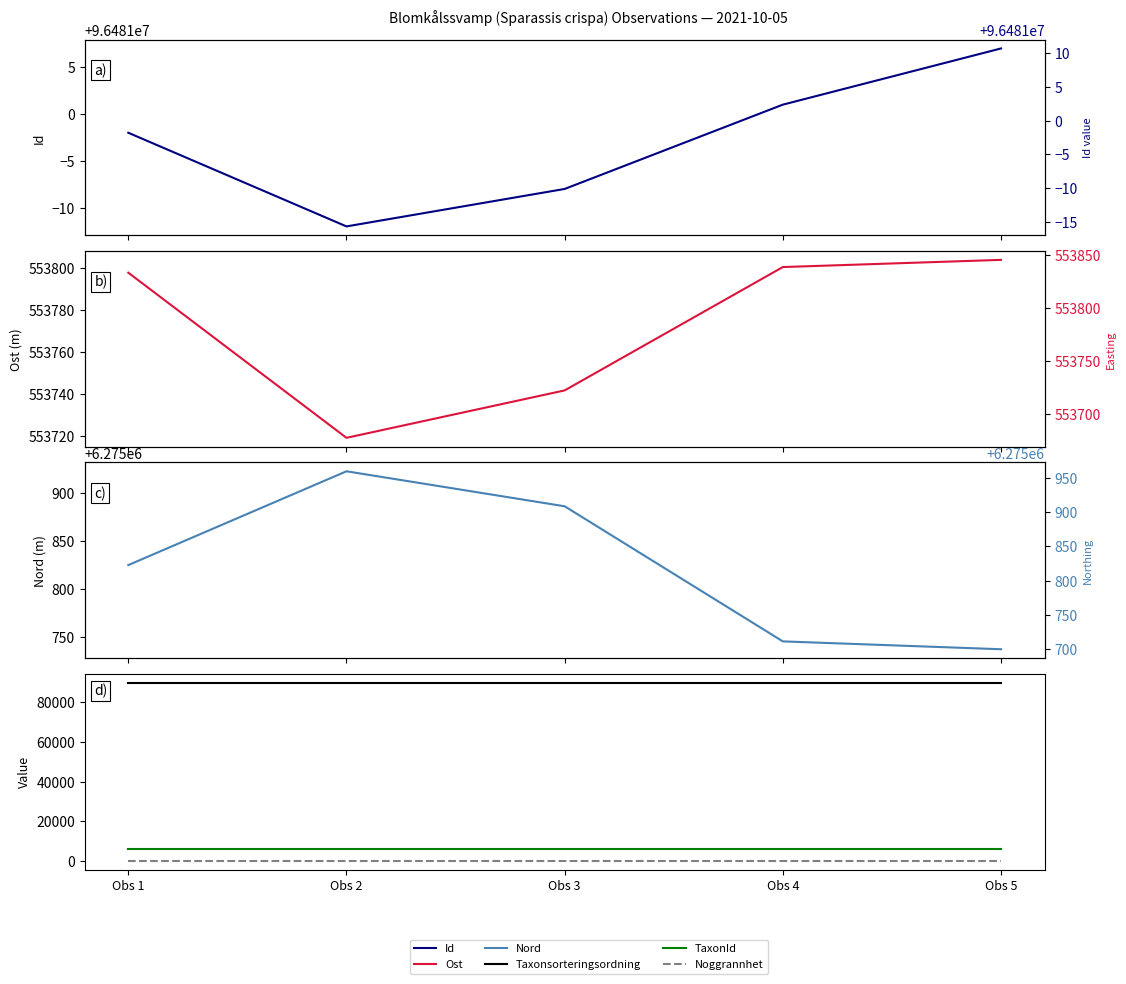

What is the spread (max minus min) of values at Obs 4?

96480991.0